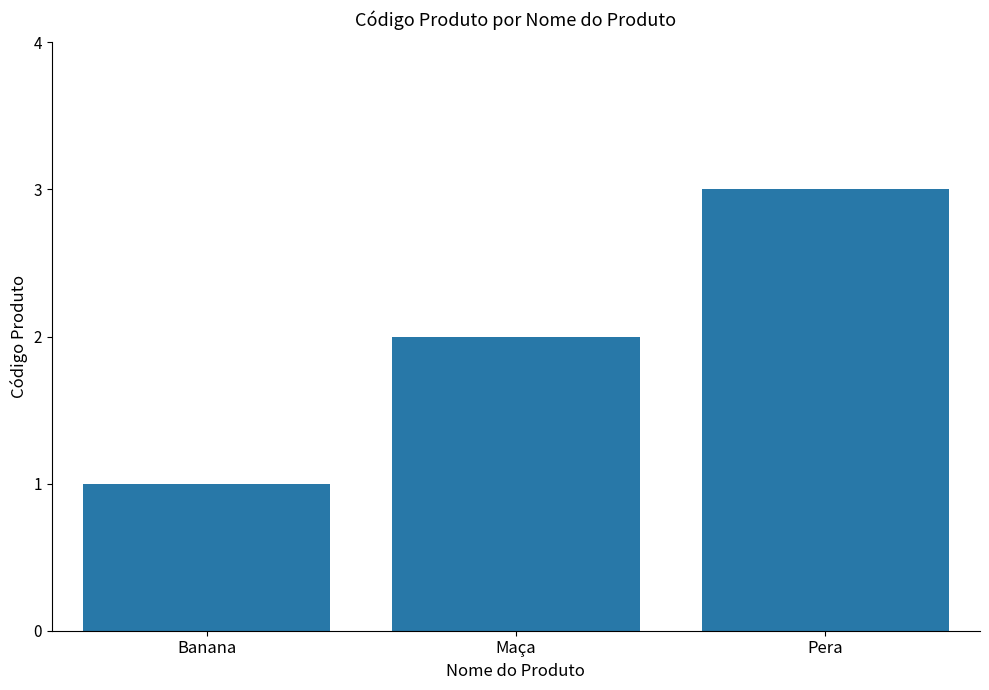

List the labels in order of value, smallest first.

Banana, Maça, Pera